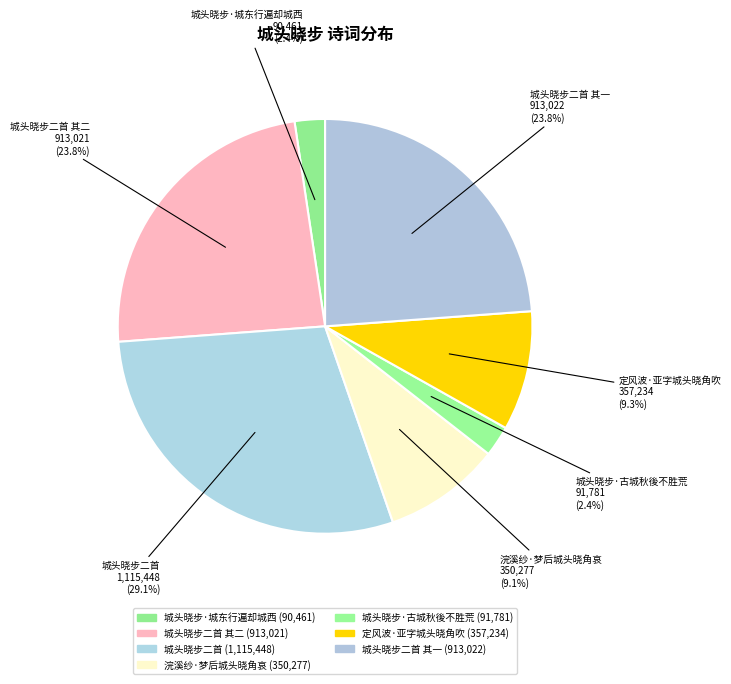

To the nearest percent, what is the average slice percentage?

14%